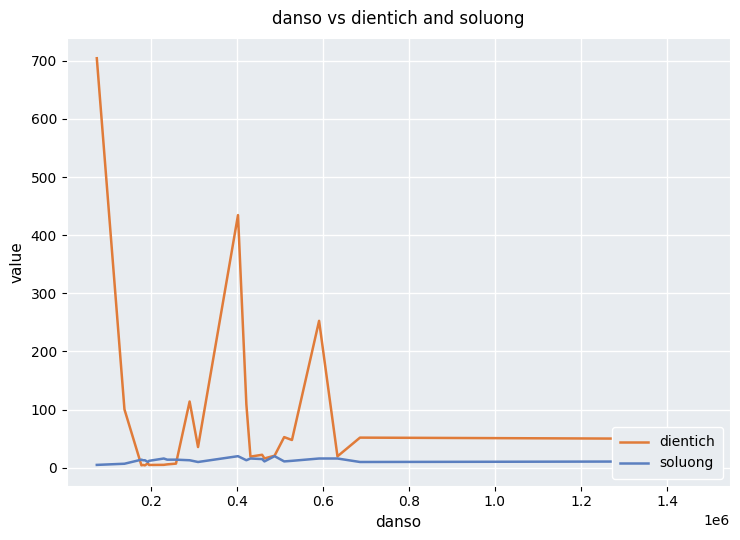

Does the chart have visible grid lines?

Yes